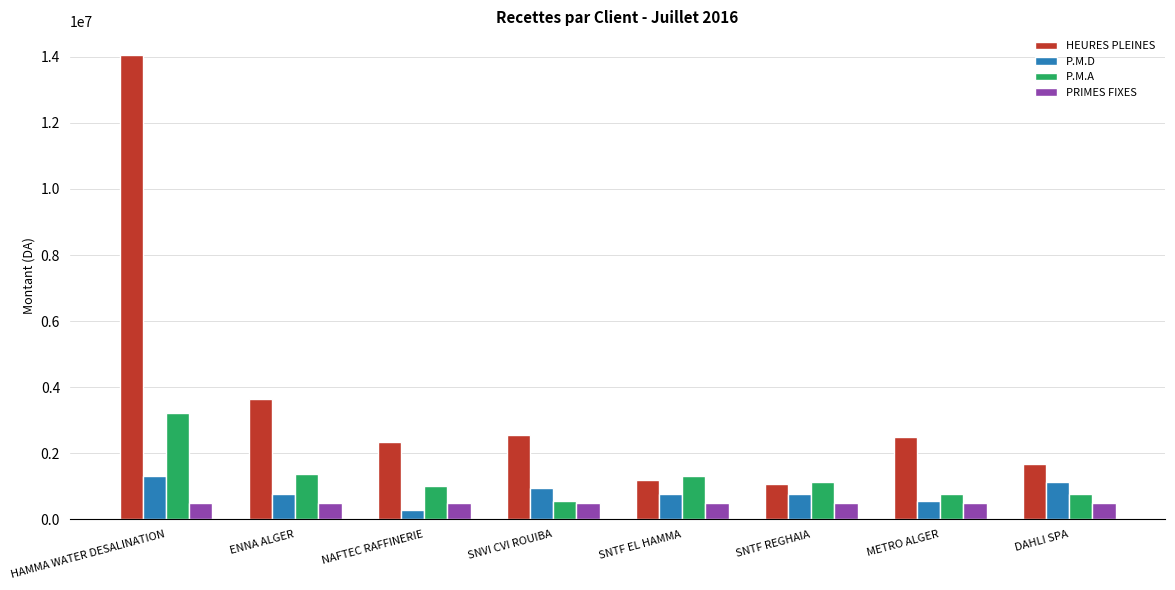

Rank the series by their maximum value, from highest to lowest.

HEURES PLEINES, P.M.A, P.M.D, PRIMES FIXES